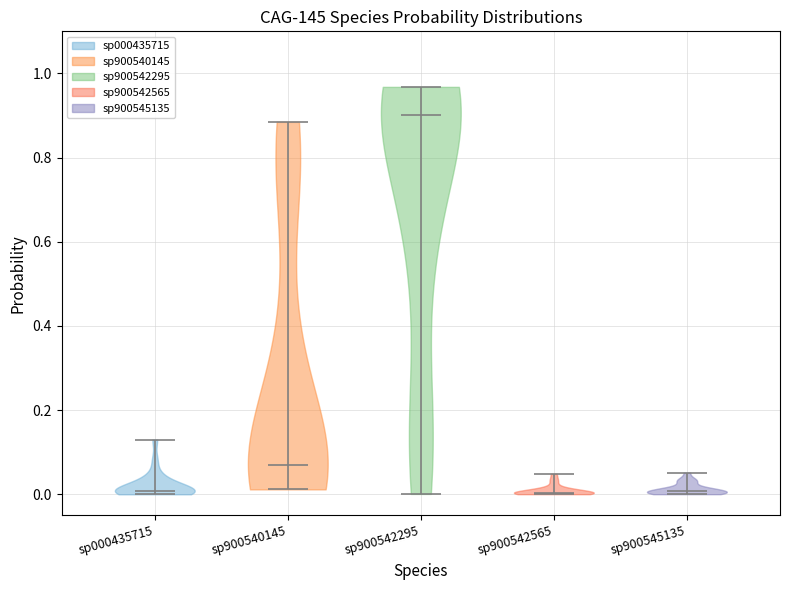

Reading left to right, read every violin against the y-axis: where its median line is, and the lowest and highest points it reaches. The values are not printed on the chart, so give them approximately, as read against the axis.

sp000435715: median line 0.00, lowest point 0.00, highest point 0.14
sp900540145: median line 0.06, lowest point 0.02, highest point 0.88
sp900542295: median line 0.90, lowest point 0.00, highest point 0.96
sp900542565: median line 0.00, lowest point 0.00, highest point 0.04
sp900545135: median line 0.00, lowest point 0.00, highest point 0.06